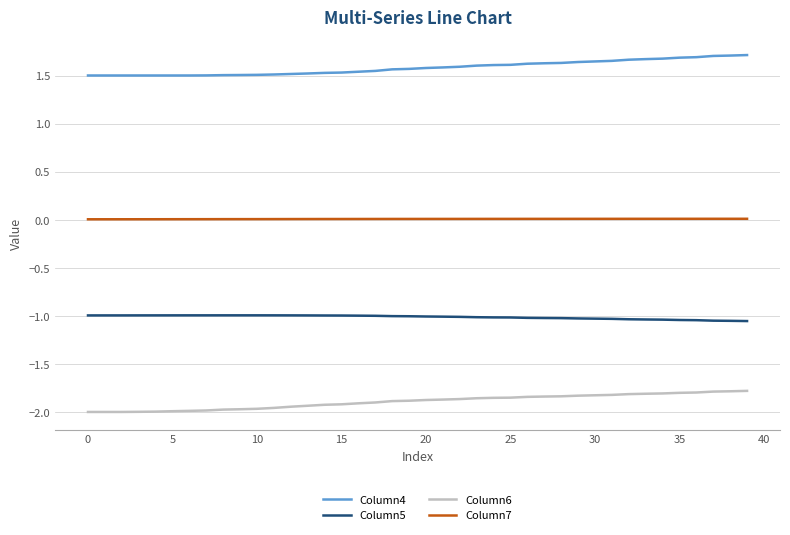

True or false: Column5 and Column7 cross at least once.

False